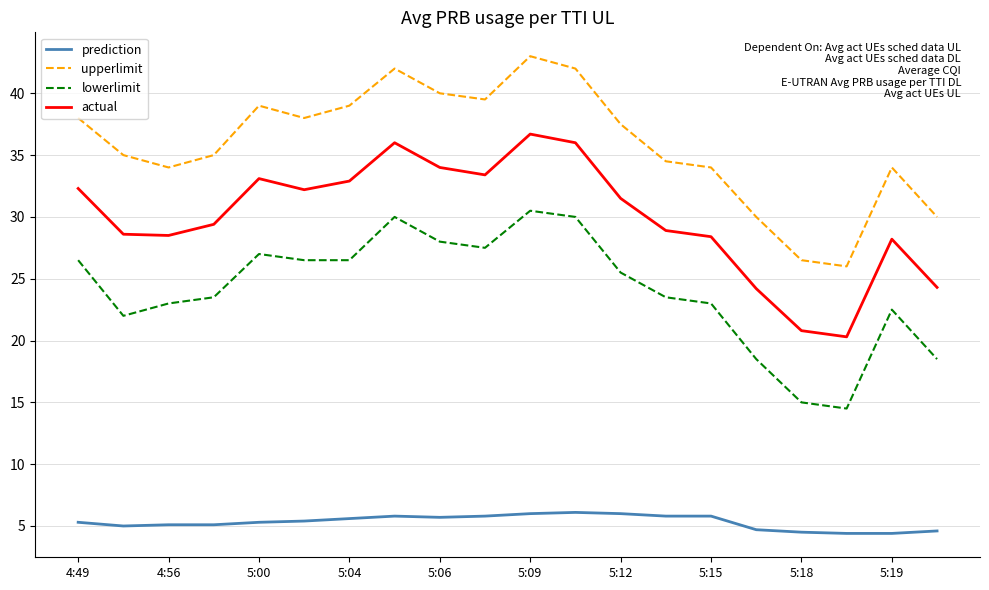

True or false: lowerlimit and prediction cross at least once.

False